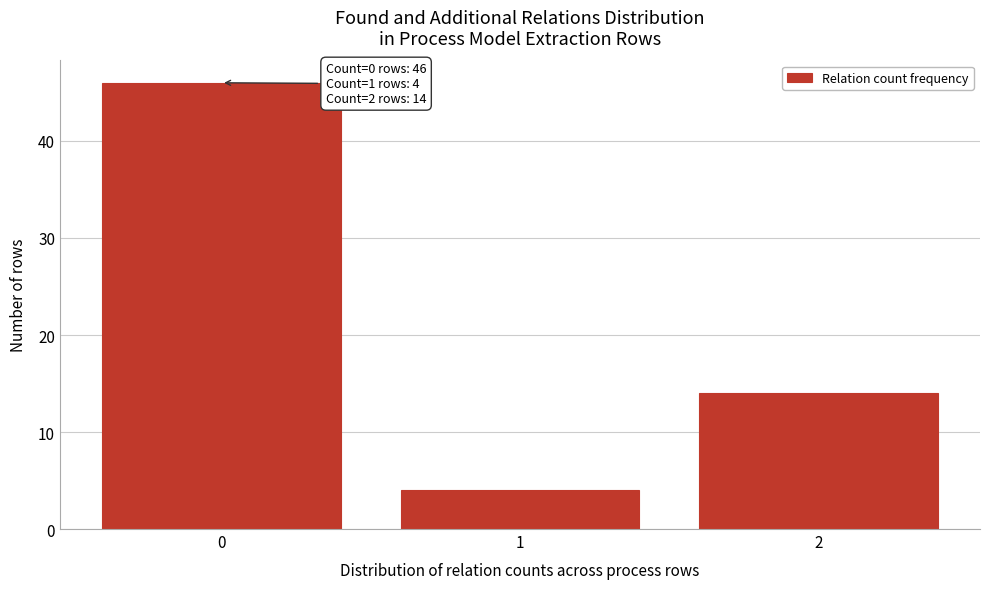

Over which range of the x-axis is the bar tallest?

-0.5 to 0.5